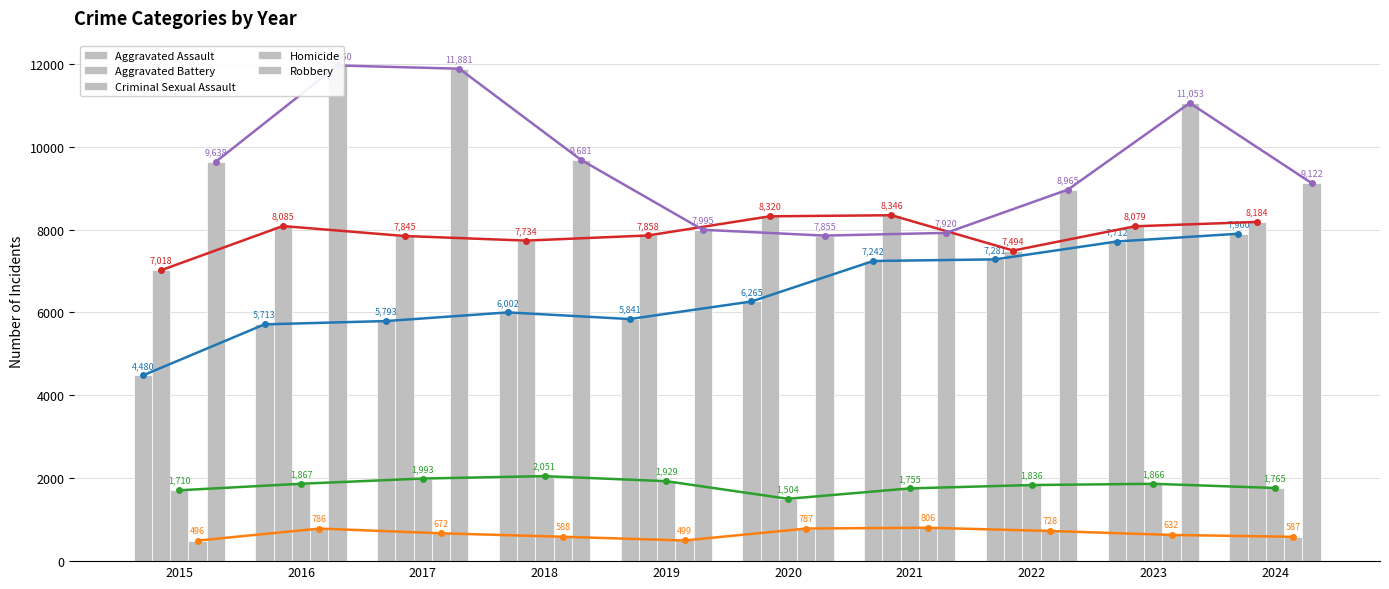

What is the value of the Robbery bar at the 10th from the left?

9122